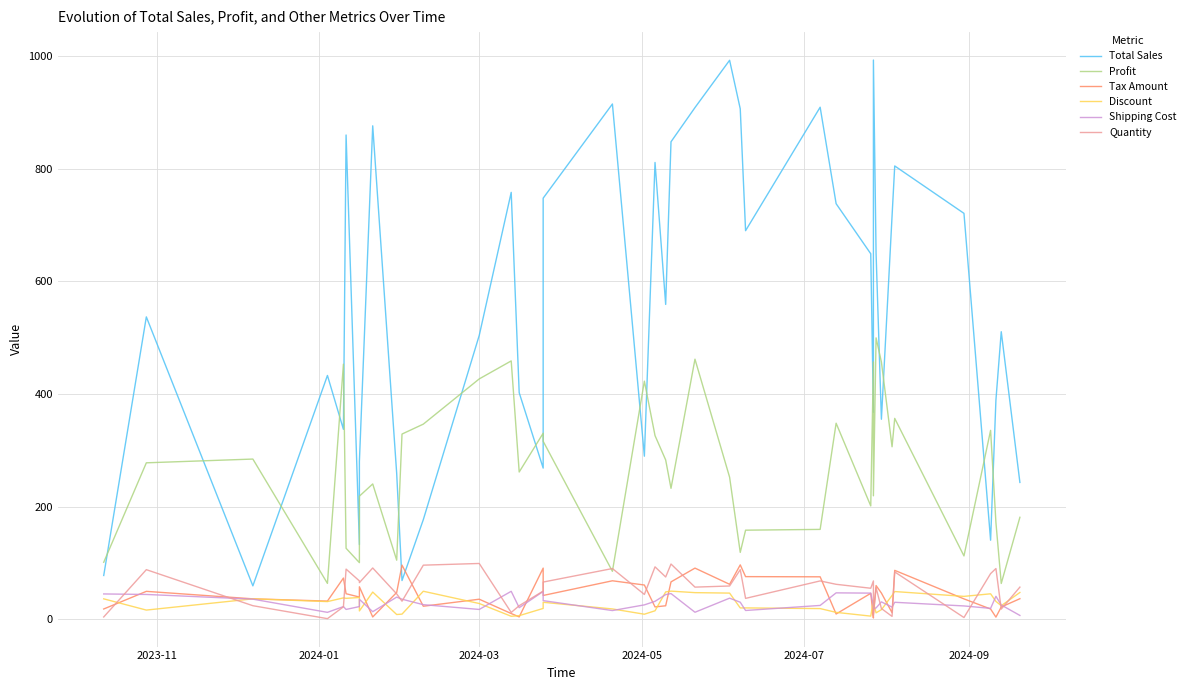

How many lines are shown in the chart?

6